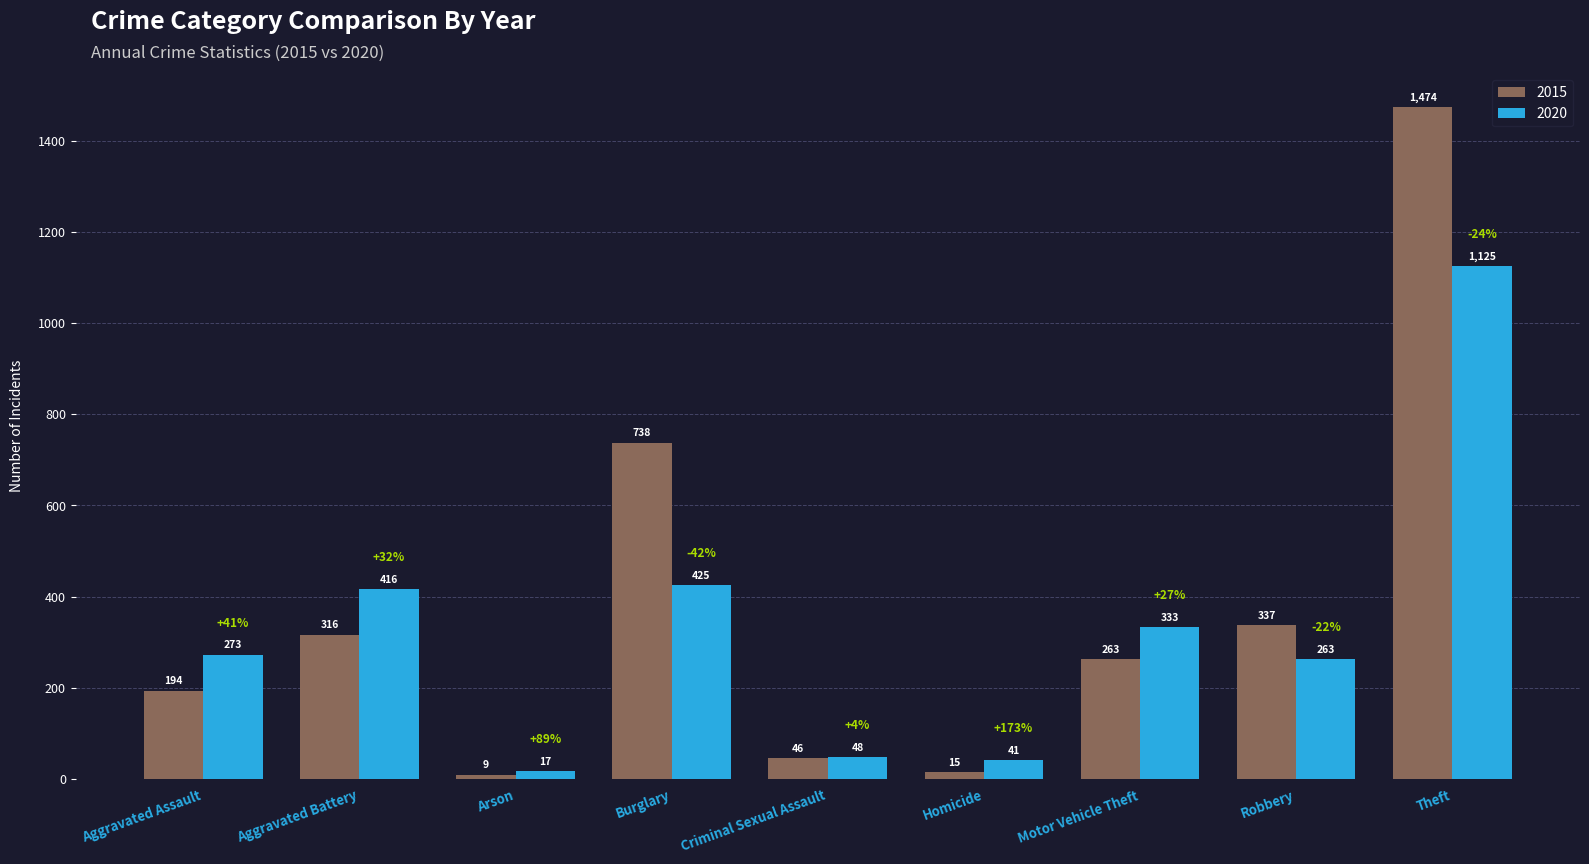

True or false: 2020 has a value of 373 at Robbery.

False